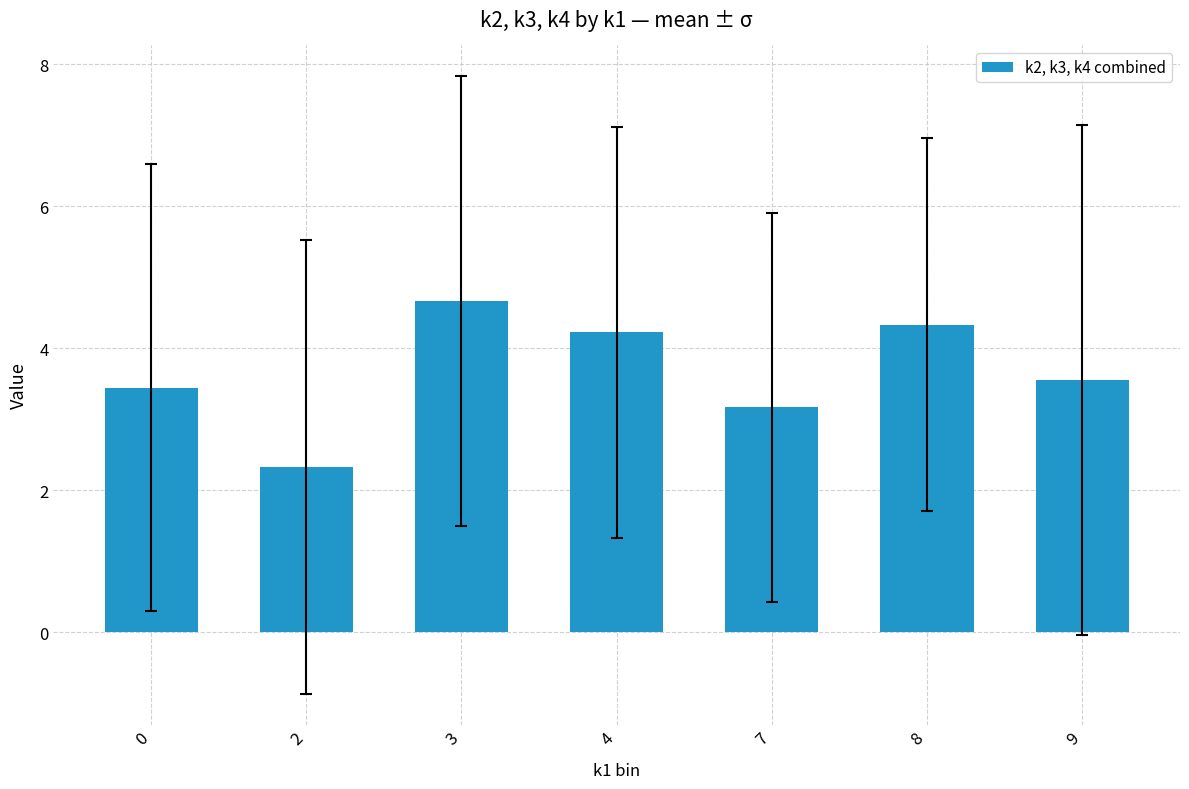

Is it true that the value at 0 is 1.9?

False